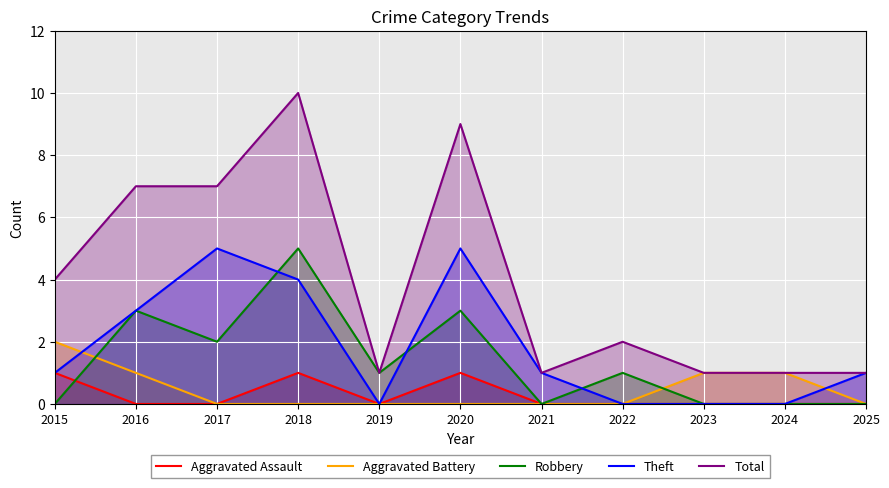

Which has a higher value, 2021 or 2025?

2021